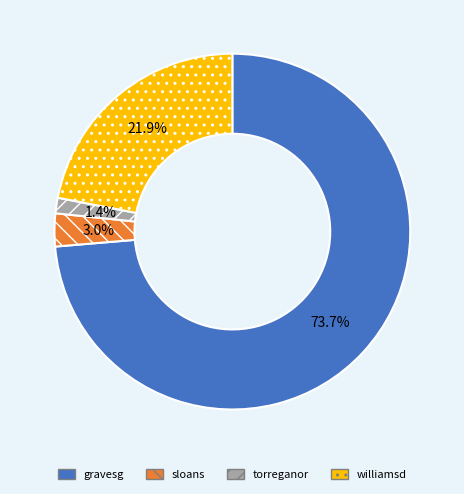

Do gravesg and torreganor together represent more than half of the pie?

Yes